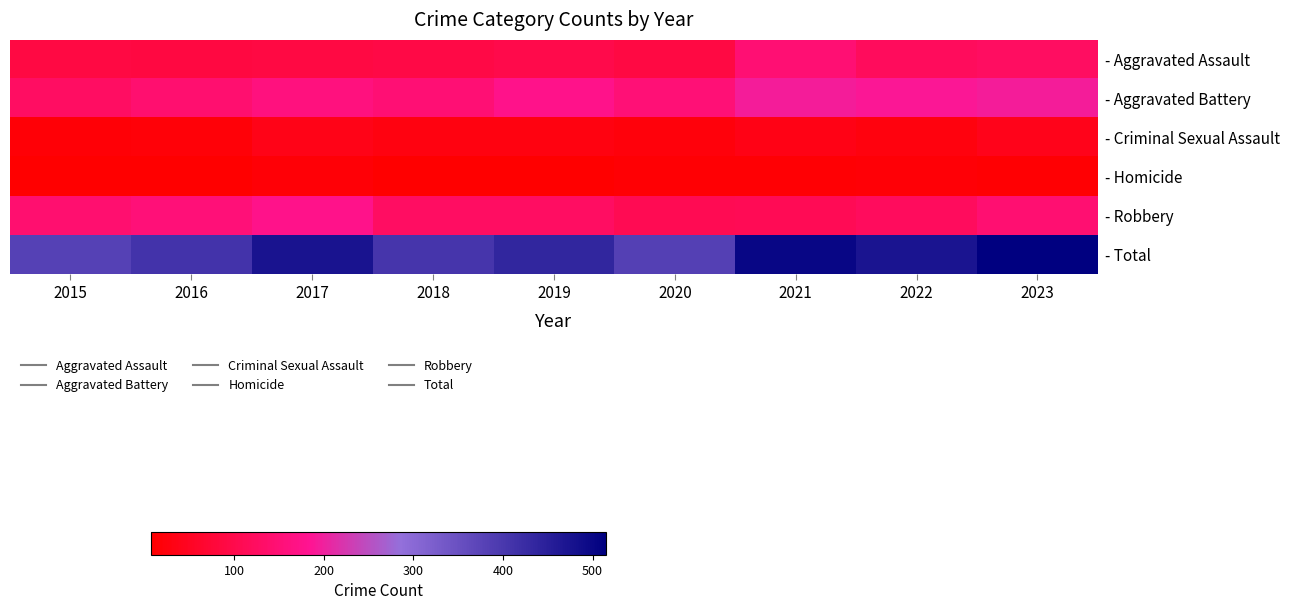

At how many categories does at least one series exceed 200?

9